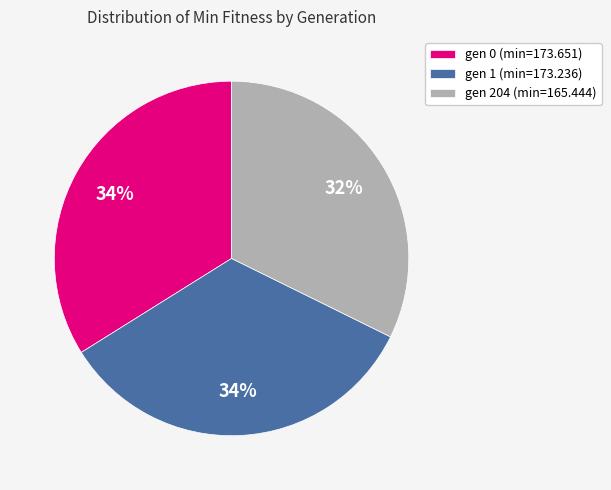

True or false: gen 204 (min=165.444) accounts for 32% of the total.

True